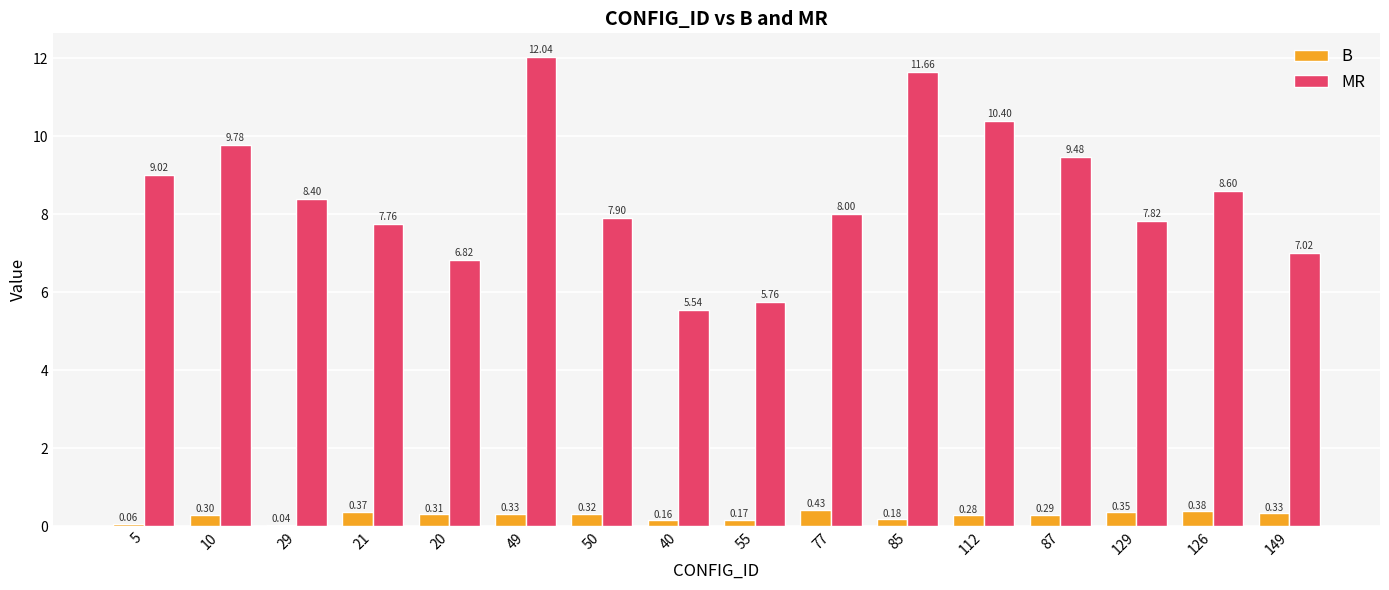

Between 112 and 149, which series saw the biggest shift?

MR